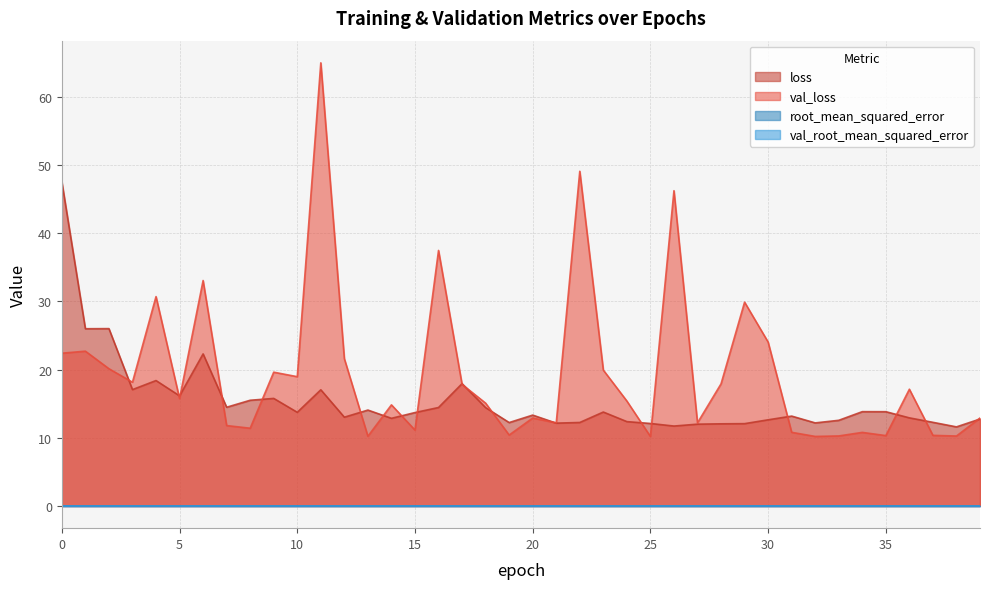

Rank the series at 33 from lowest to highest value.

val_root_mean_squared_error, root_mean_squared_error, val_loss, loss